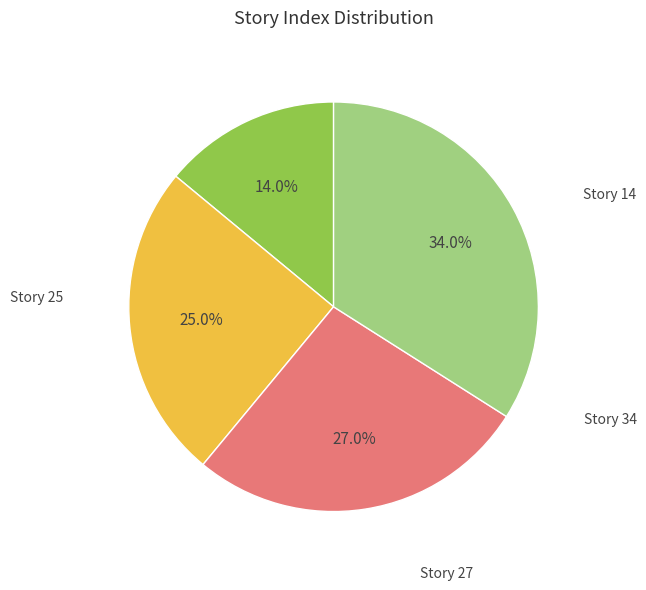

Does any single category account for the majority?

No